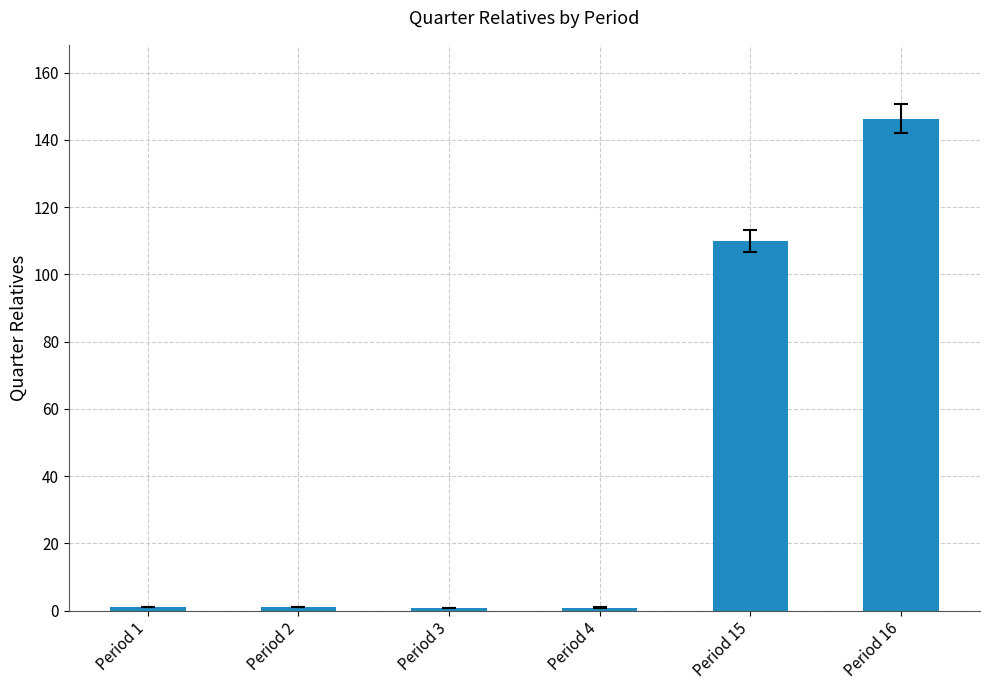

What is the sum of all values?

260.2